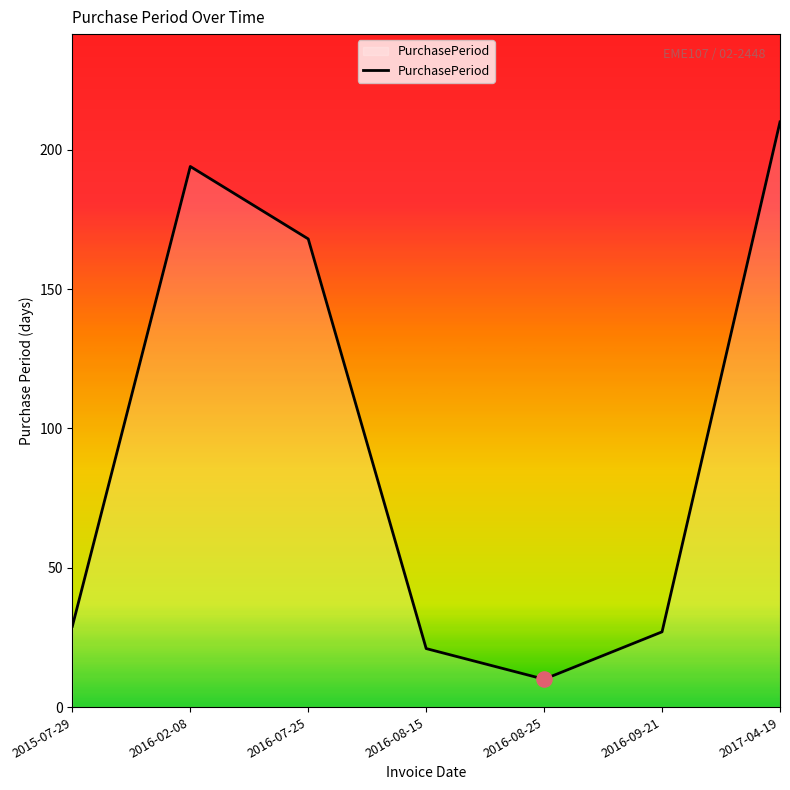

Between 2016-08-25 and 2016-08-15, which is larger?

2016-08-15